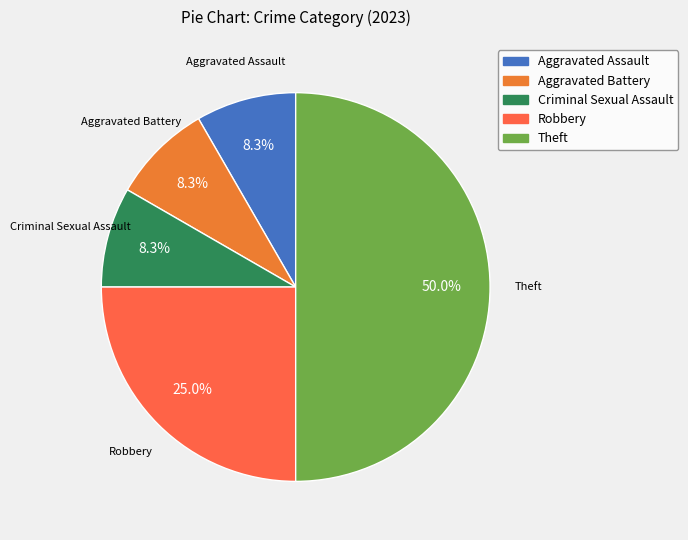

What percentage is the Robbery slice, to the nearest percent?

25%